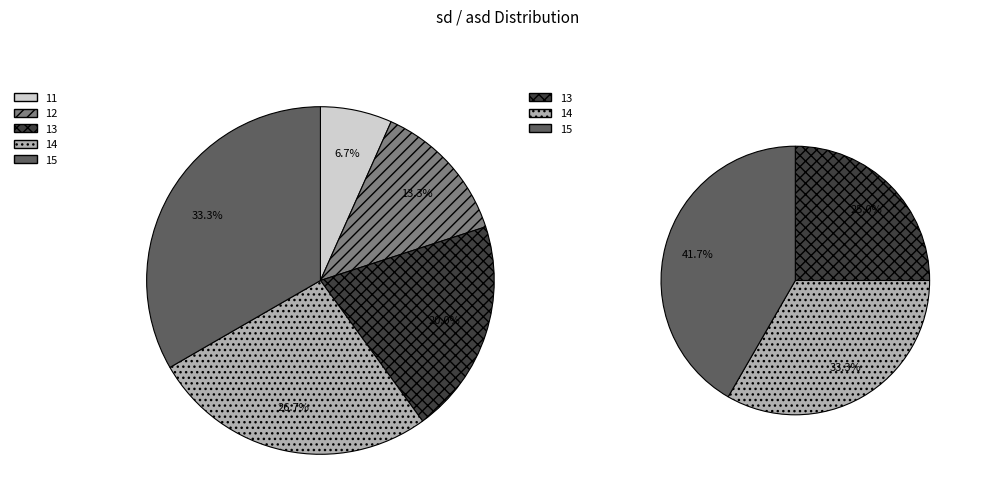

Is there any slice that represents more than half of the pie?

No